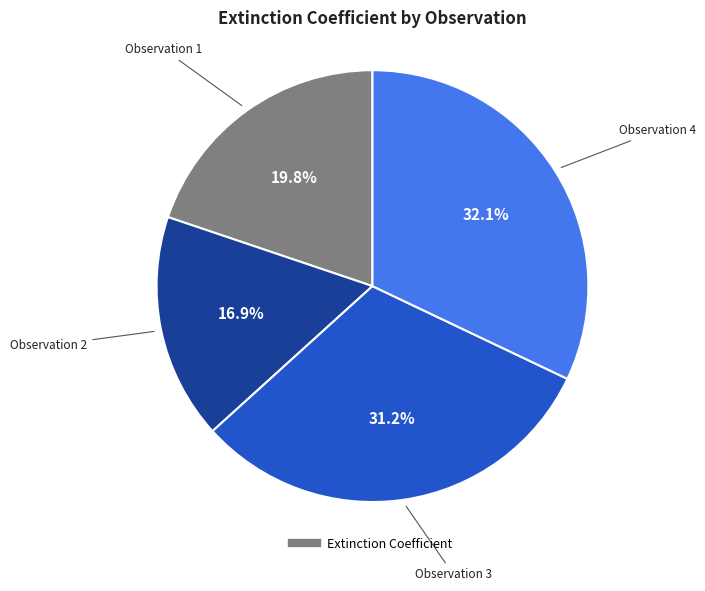

Is there any slice that represents more than half of the pie?

No